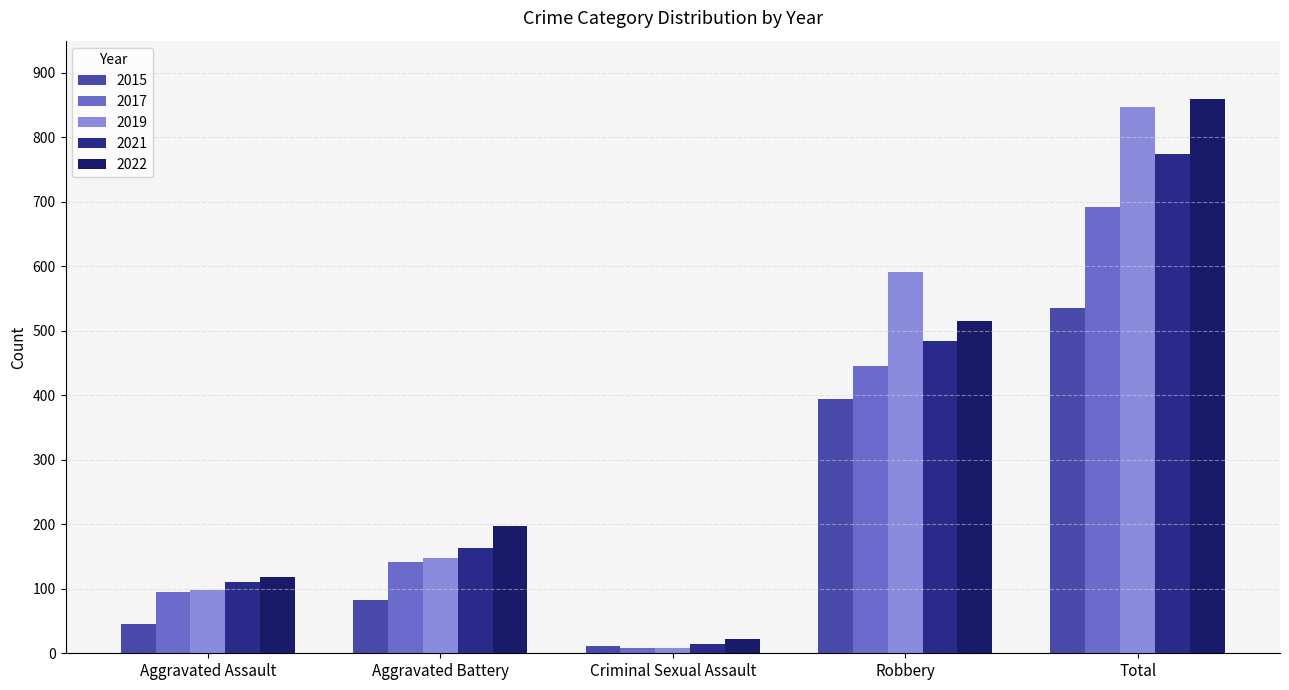

What value does the 2019 series have at Total, to the nearest 100?

800